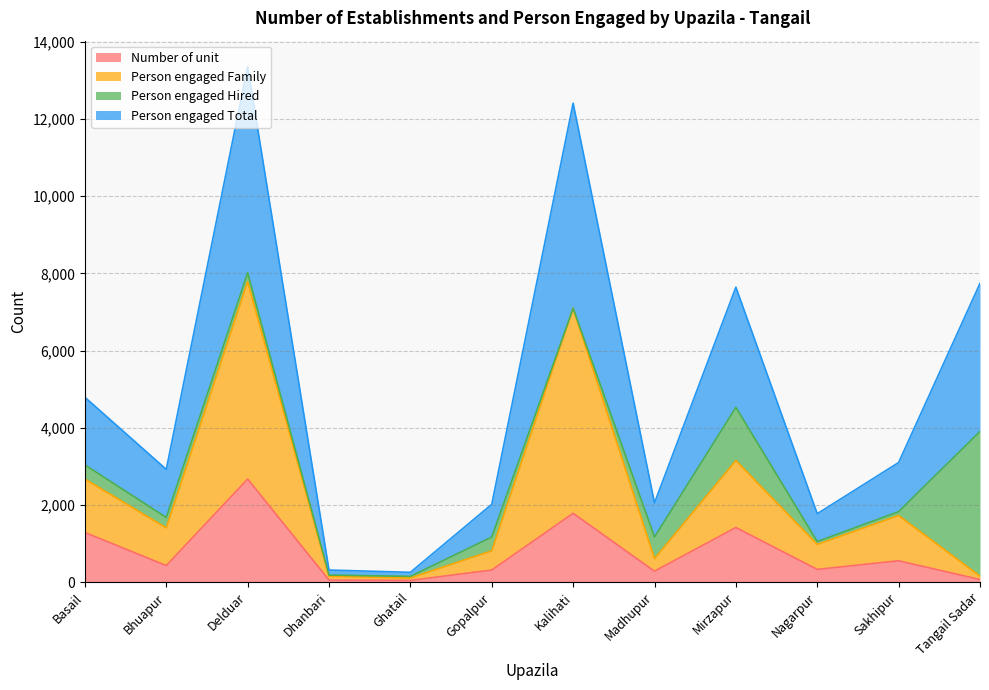

At which category does Number of unit reach its first local valley?

Bhuapur